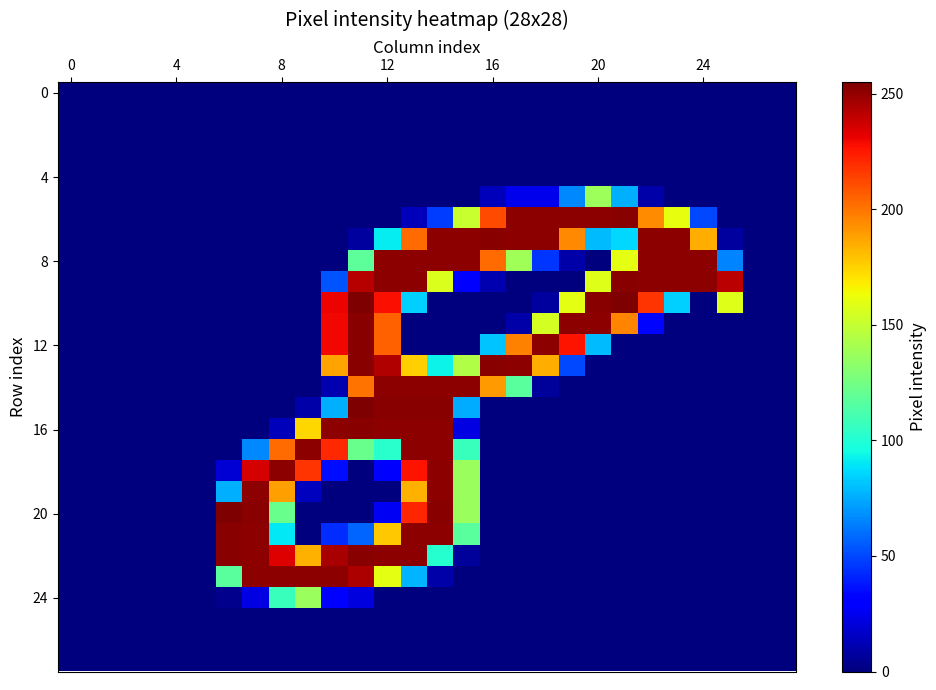

Count the number of categories in the chart.

28